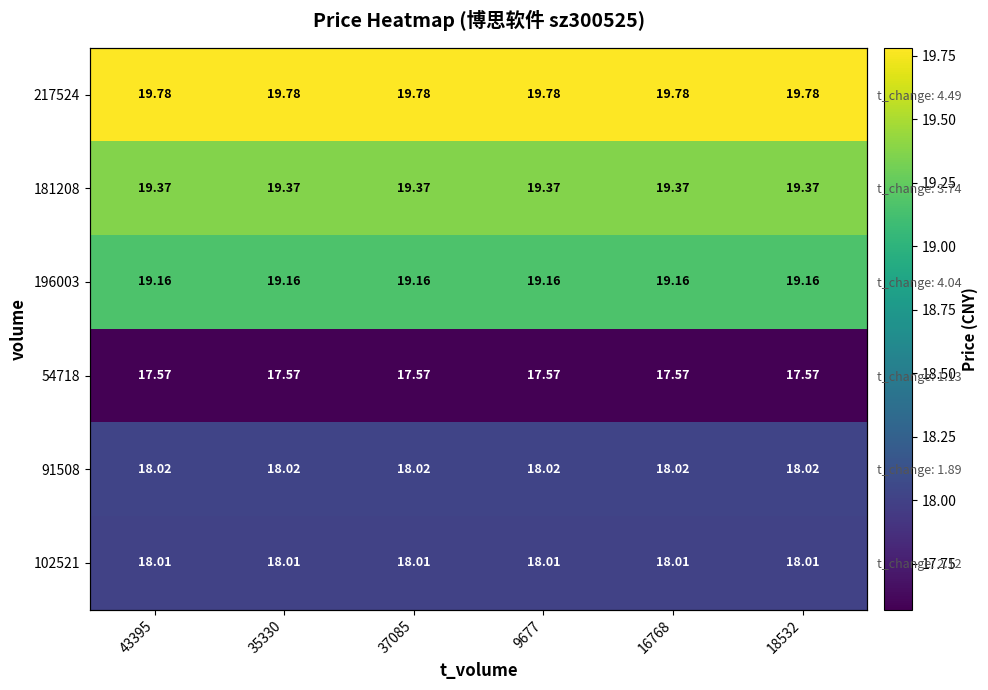

Is it true that 181208 equals 19.4 at 43395?

True